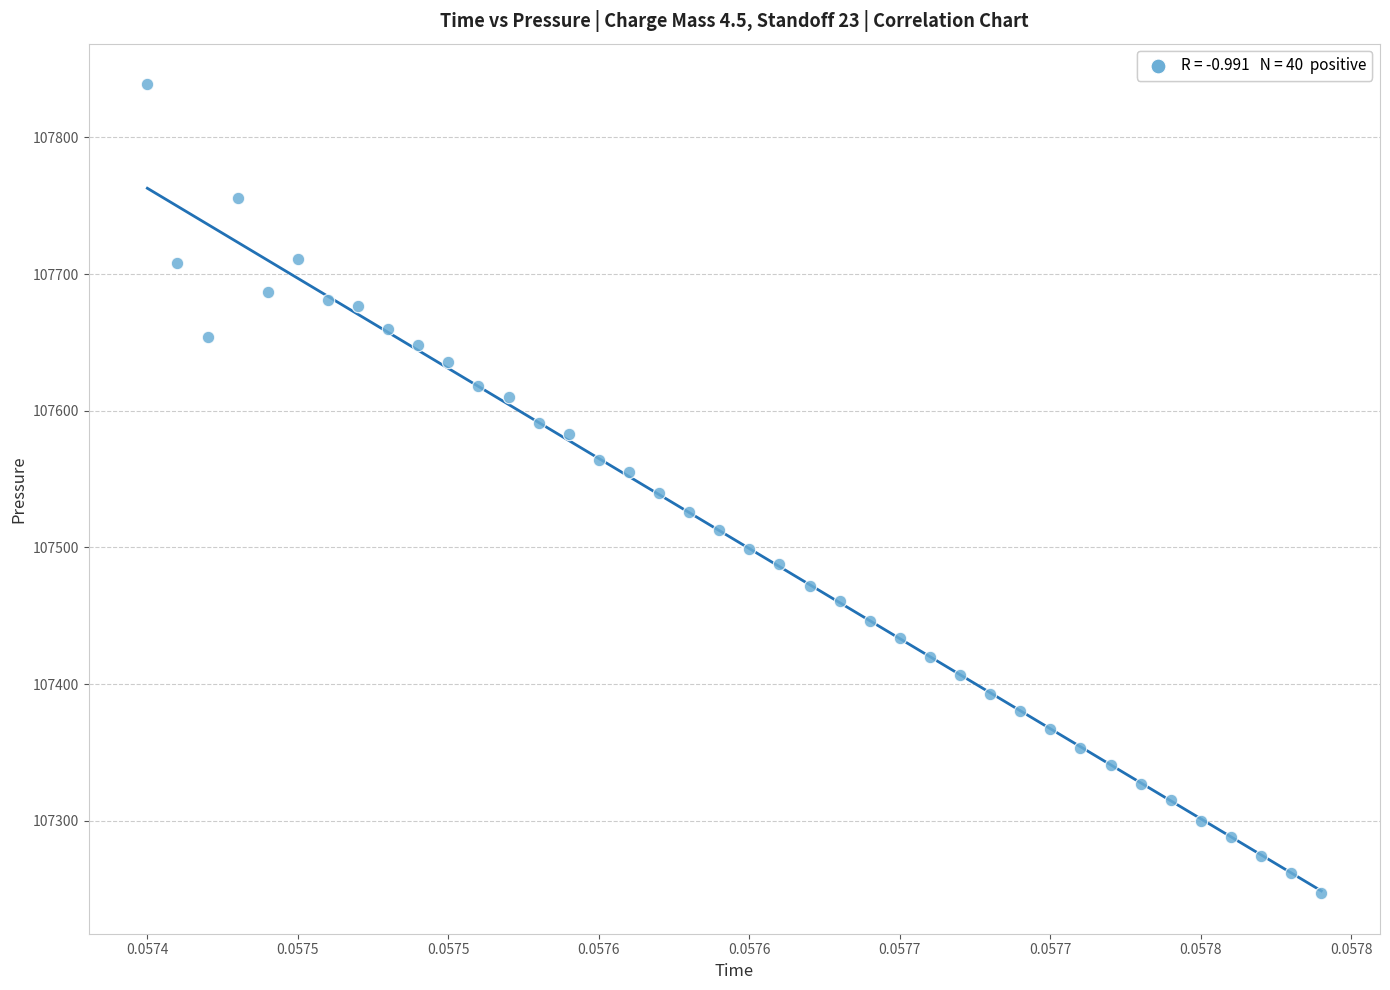

What is the range of Y values (max minus min)?

592